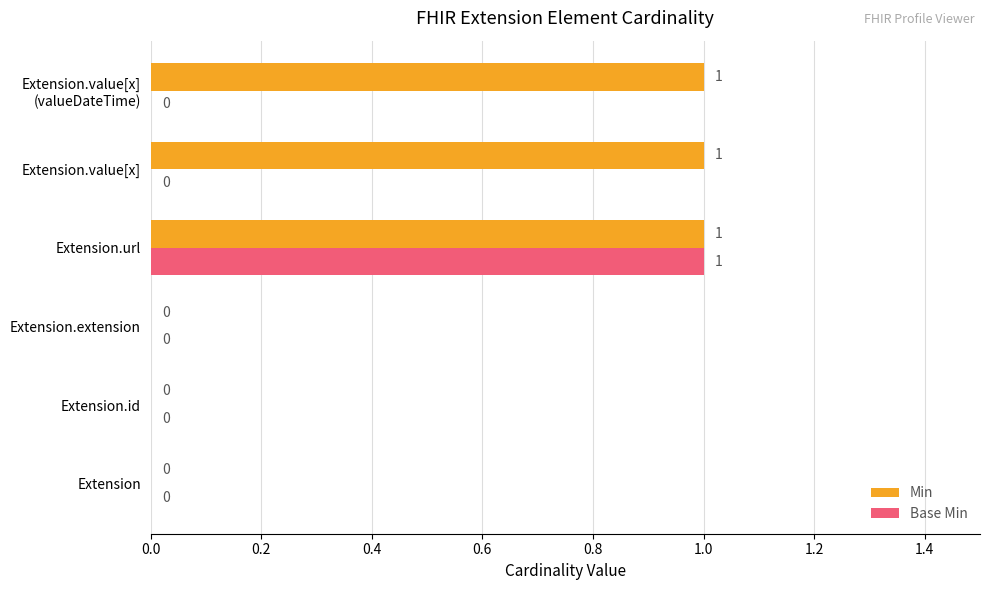

At which category is the sum across all series the highest?

Extension.url